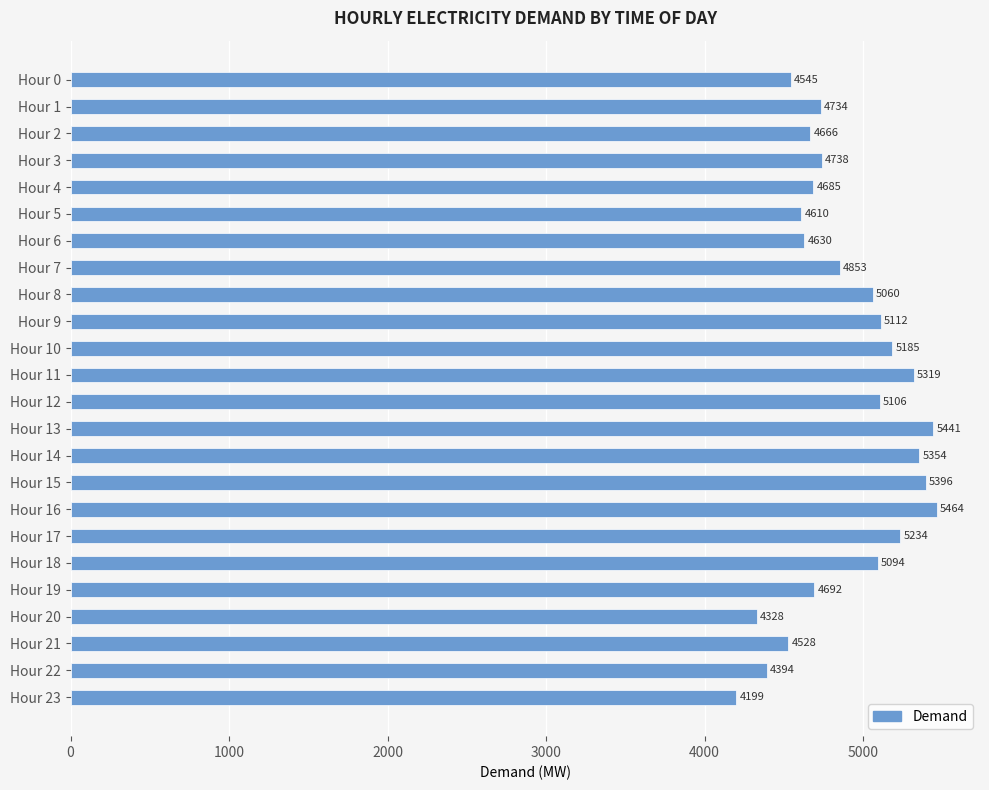

At which label is the value closest to 4831?

Hour 7